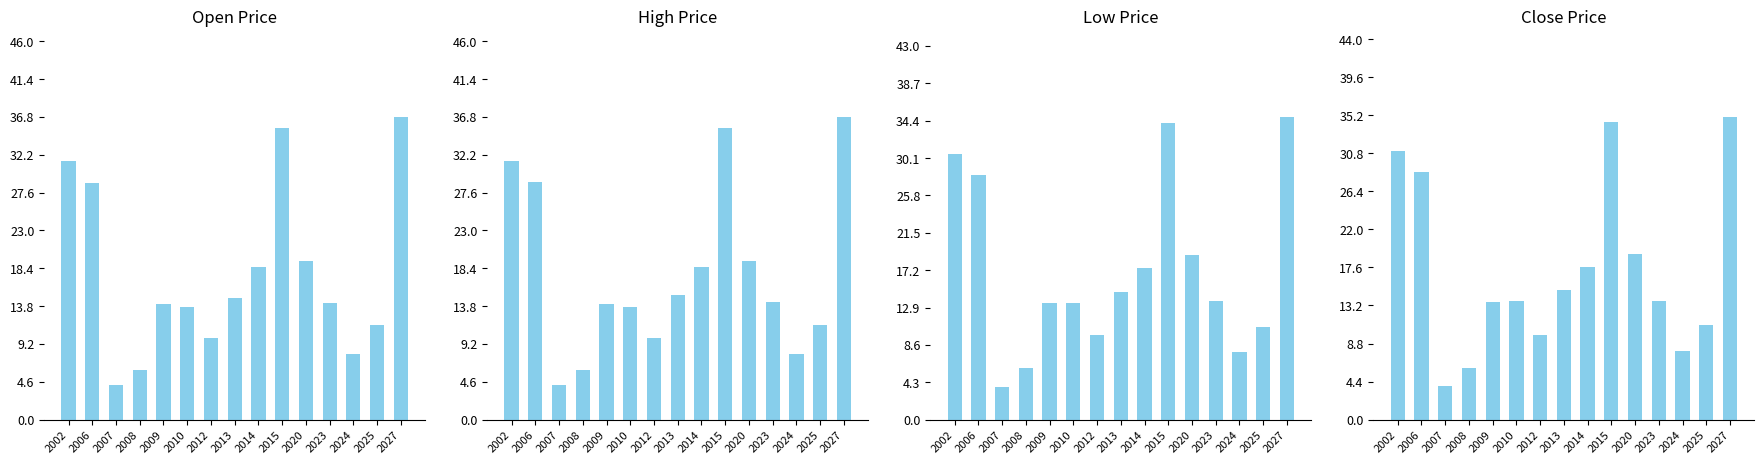

What value does the Close series have at 2009?

13.7